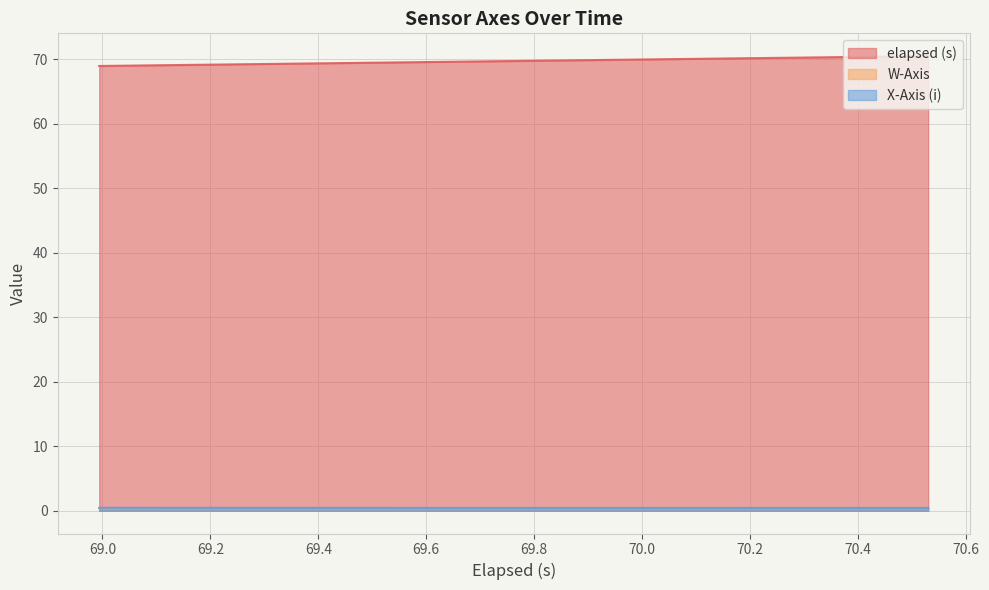

How many lines are shown in the chart?

3